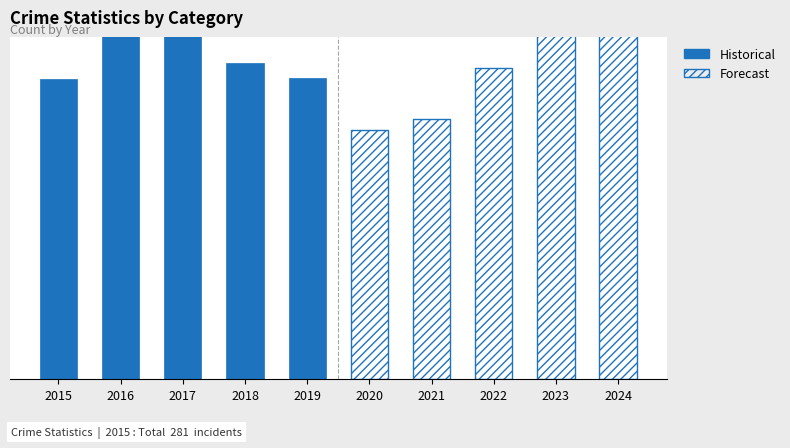

Count the number of categories in the chart.

10